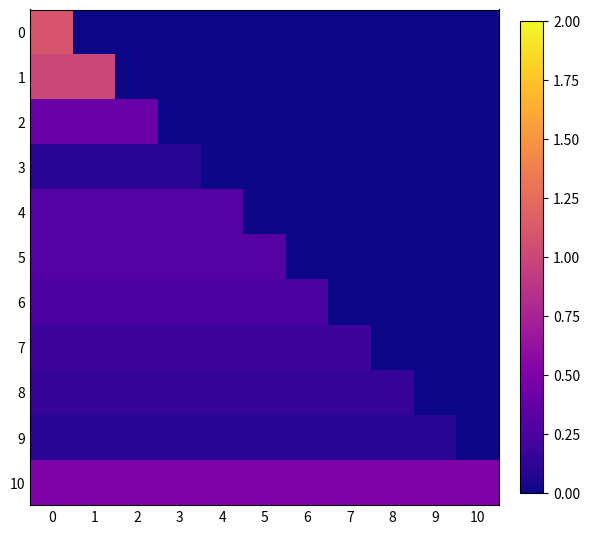

What is the difference between the highest and lowest values at 0?

1.0